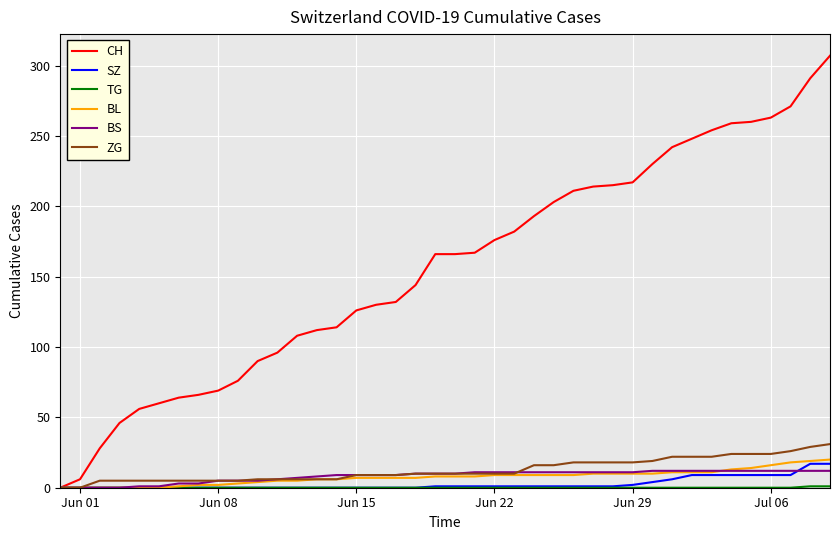

Which series has the largest total across all categories?

CH